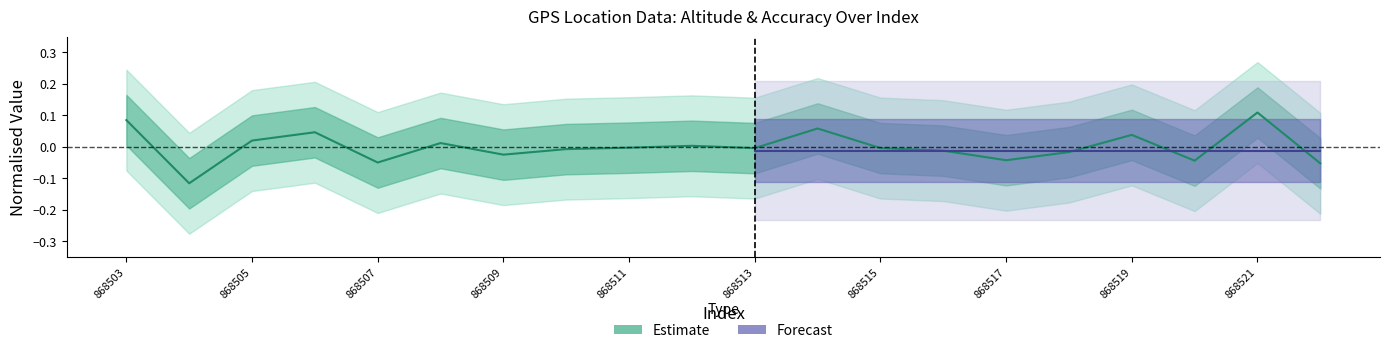

How many negative values are there?

12